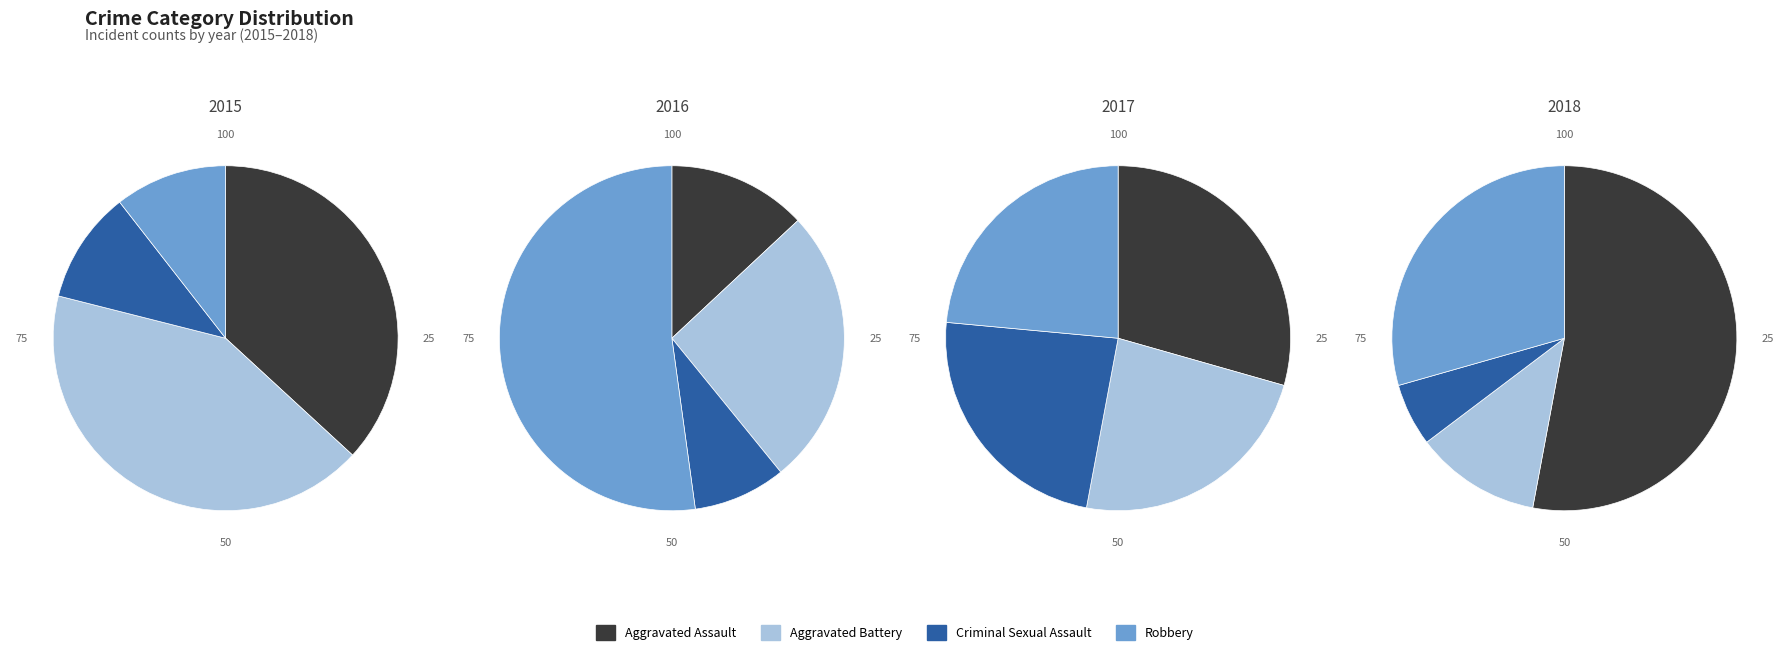

Rank the series at Aggravated Battery from highest to lowest value.

2015, 2016, 2017, 2018